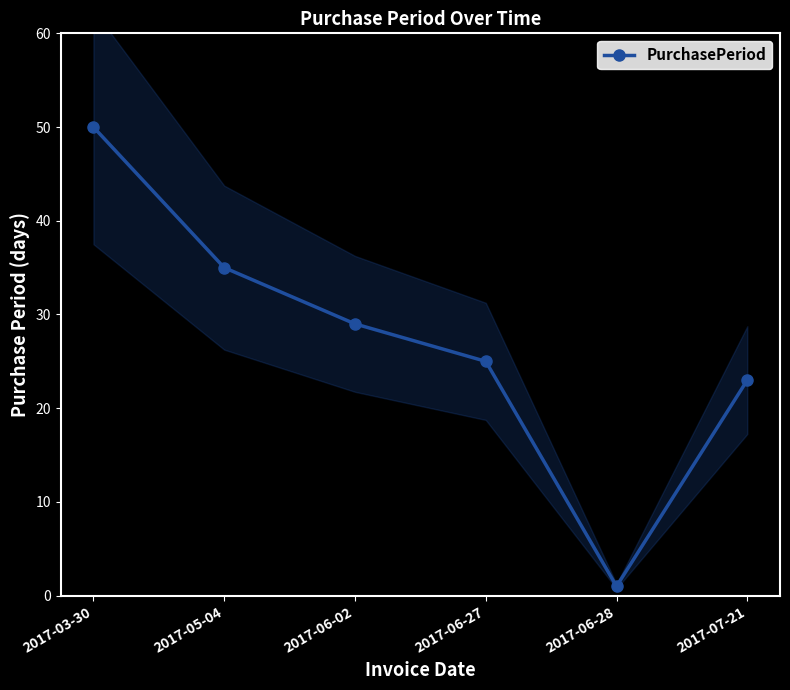

How many data points are less than 29?

3